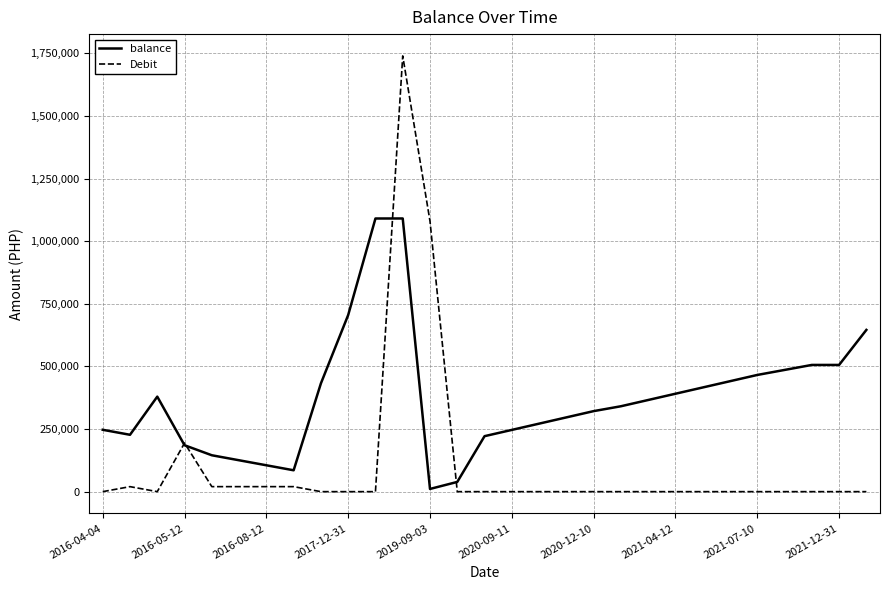

What is the greatest value displayed?

1740000.0